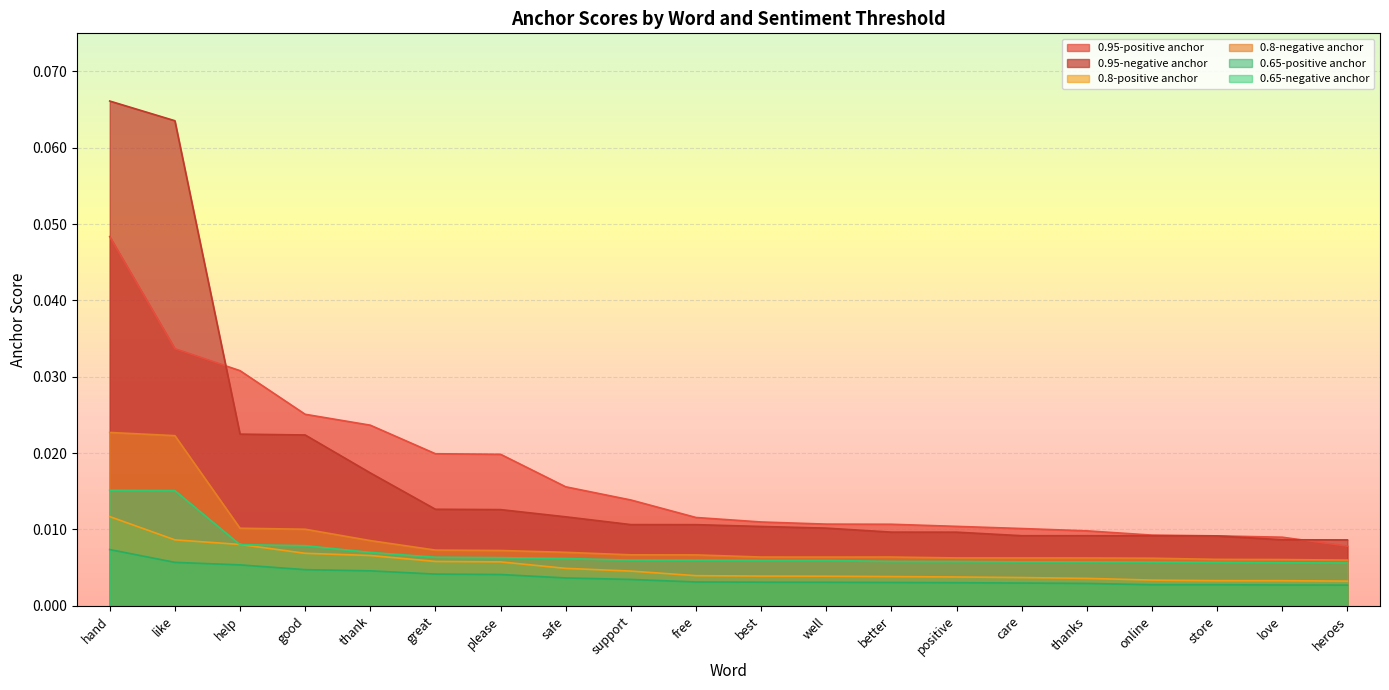

What is the difference between the maximum and minimum values in the 0.95-negative anchor series?

0.1